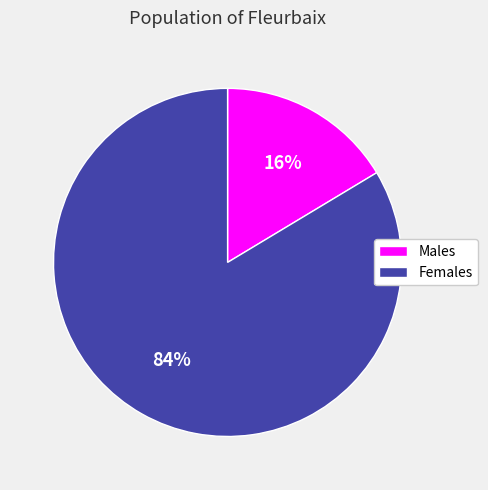

How many segments does this pie chart have?

2